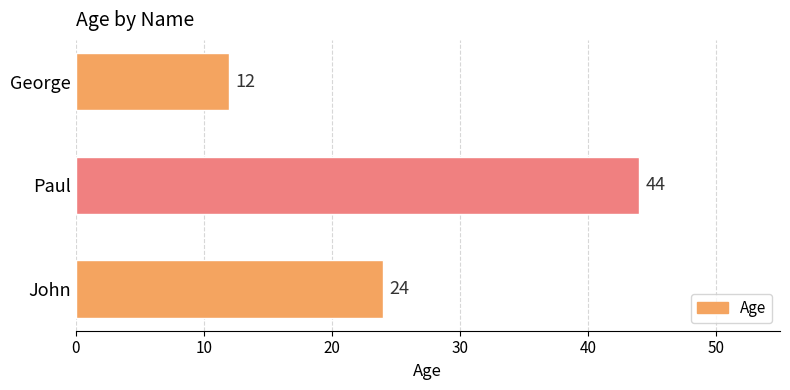

Does the chart contain stacked bars?

No